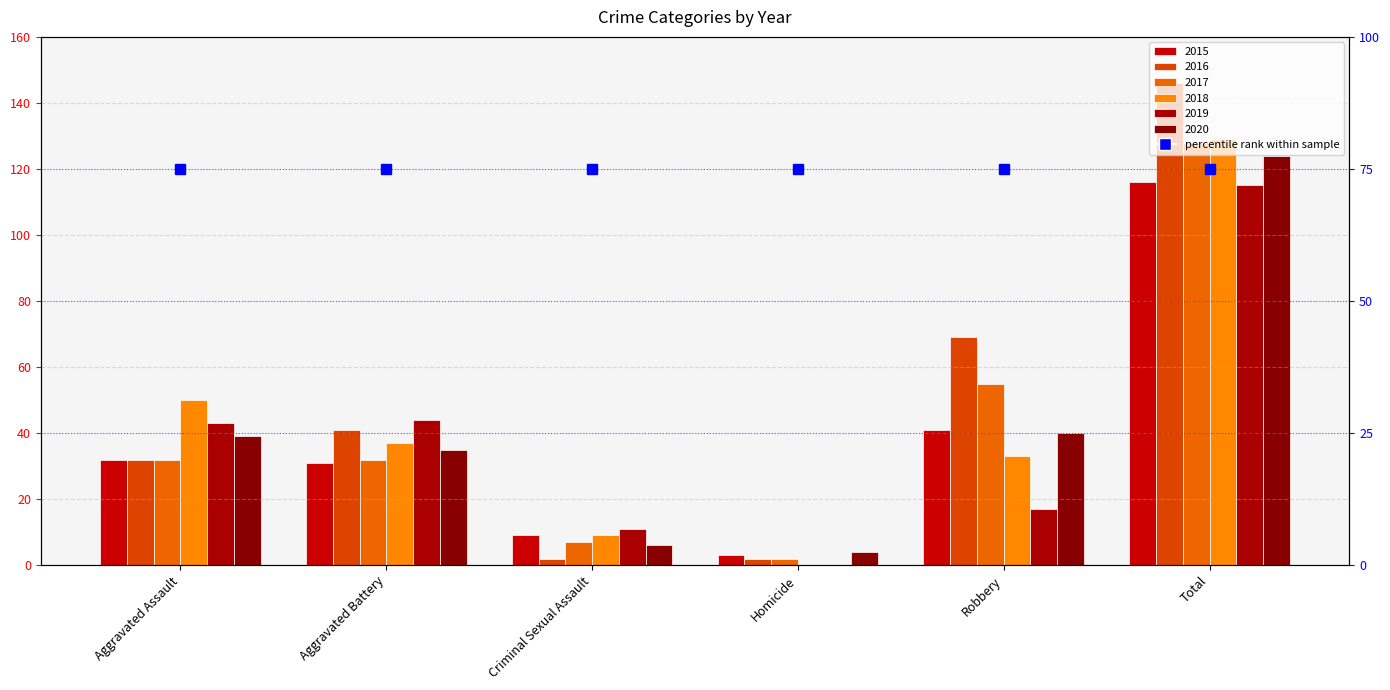

True or false: 2018 has a value of -52 at Homicide.

False